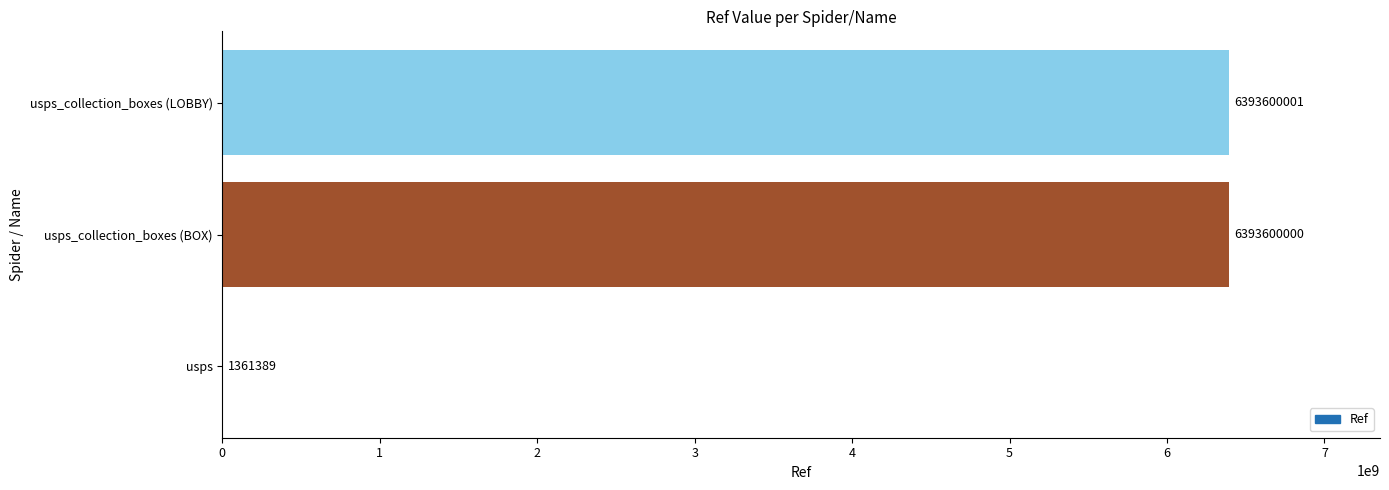

Count the number of categories in the chart.

3